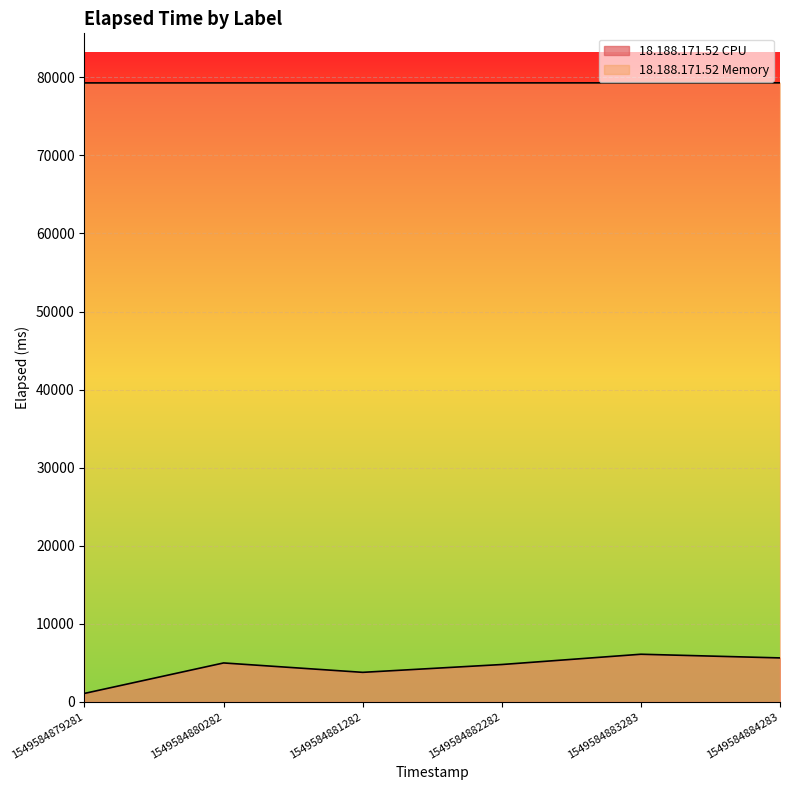

True or false: 18.188.171.52 Memory and 18.188.171.52 CPU intersect in this chart.

False